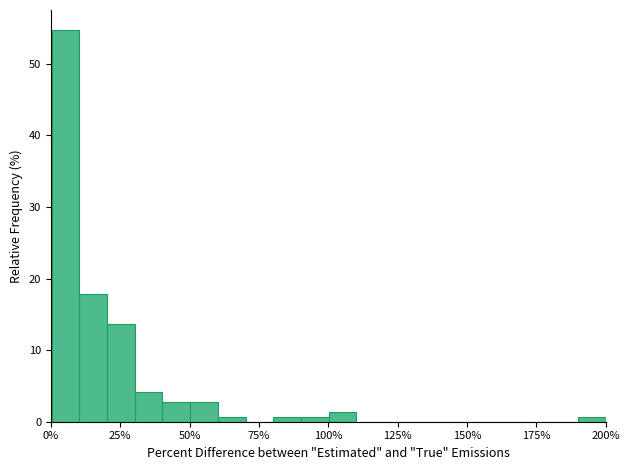

Around what value on the x-axis is the tallest bar? Give the approximate position of its centre, as read against the axis.

5